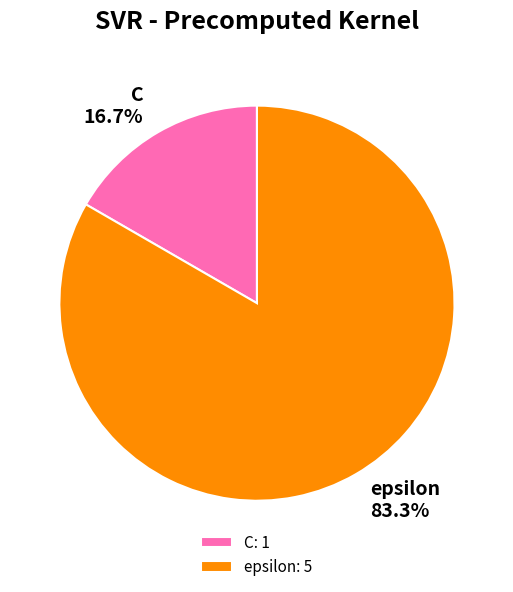

Combined, what portion of the pie is C and epsilon?

100.0%